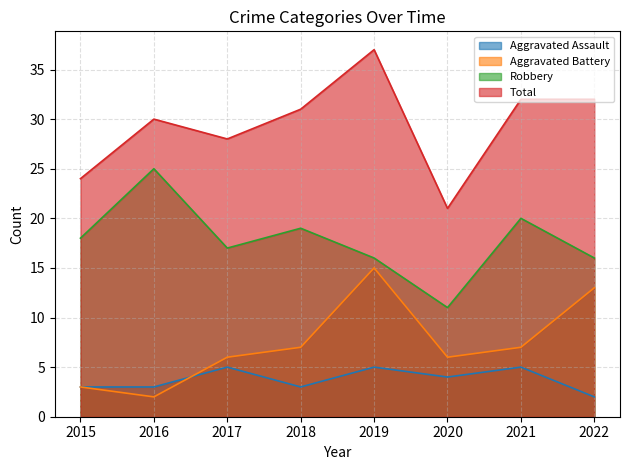

How many data points does each series have?

8